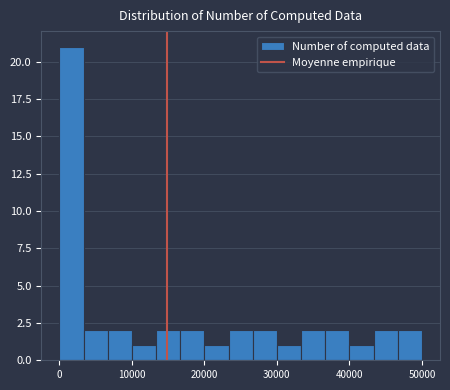

Around what value on the x-axis is the tallest bar? Give the approximate position of its centre, as read against the axis.

2000